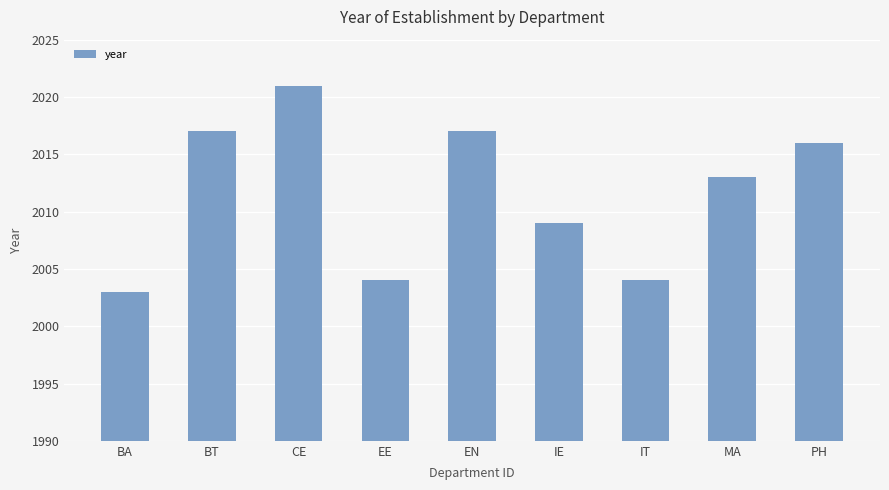

Does the chart contain any negative values?

No